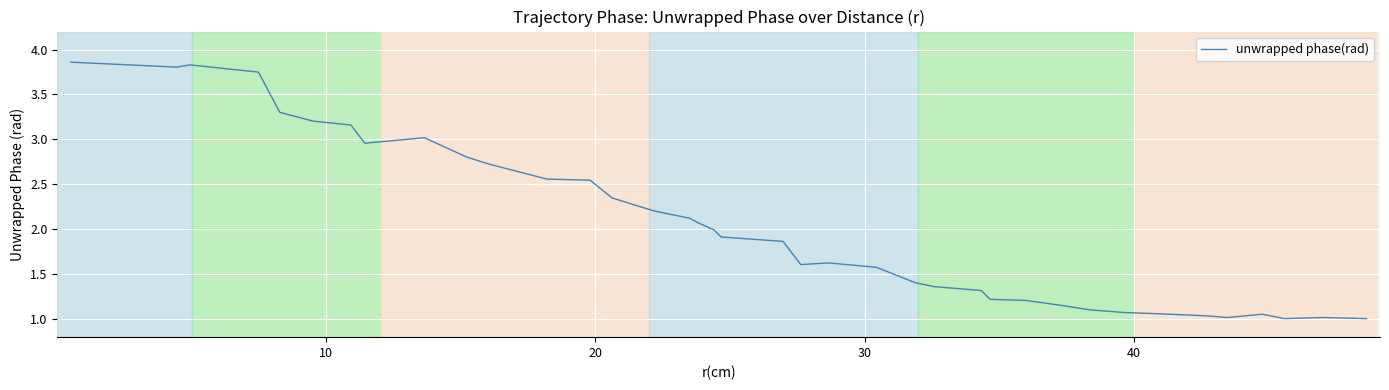

What is the difference between the maximum and minimum values?

2.9